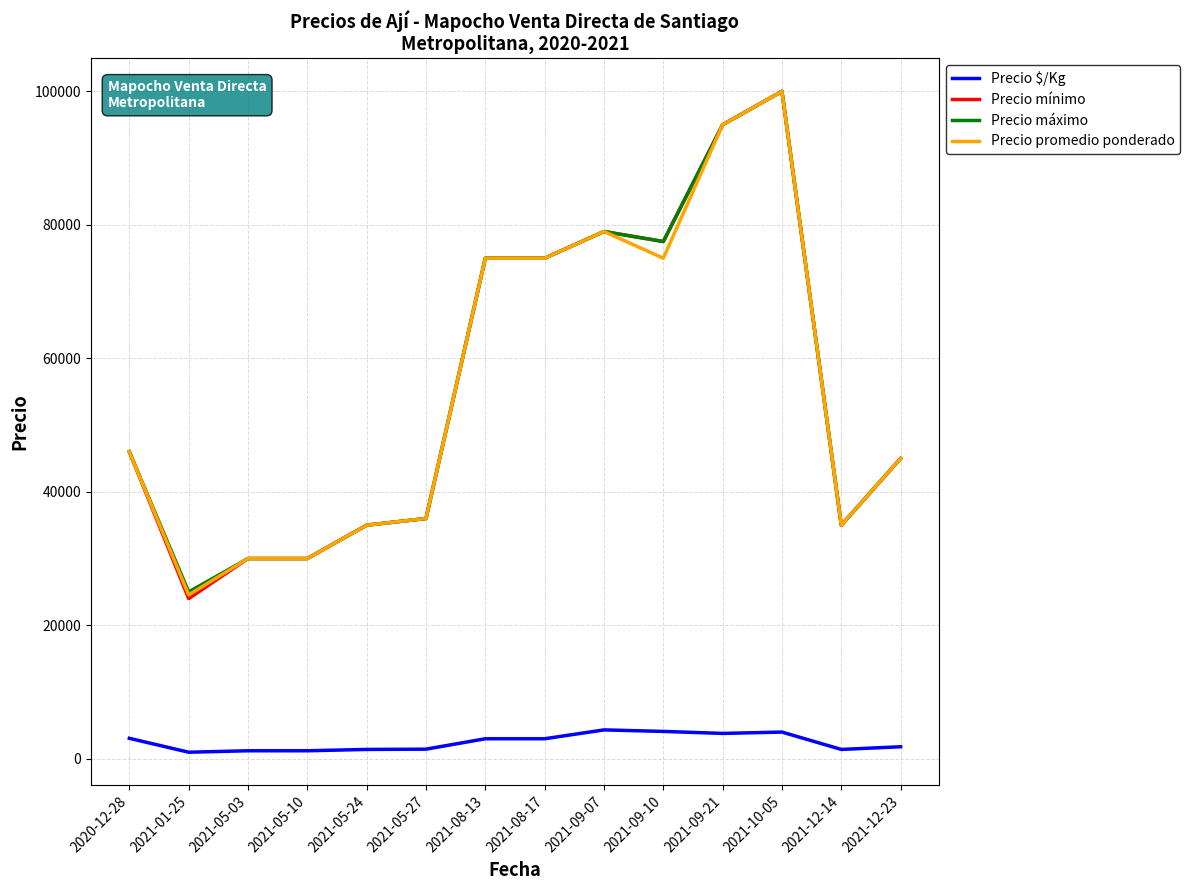

Which series has the largest range (max minus min)?

Precio mínimo